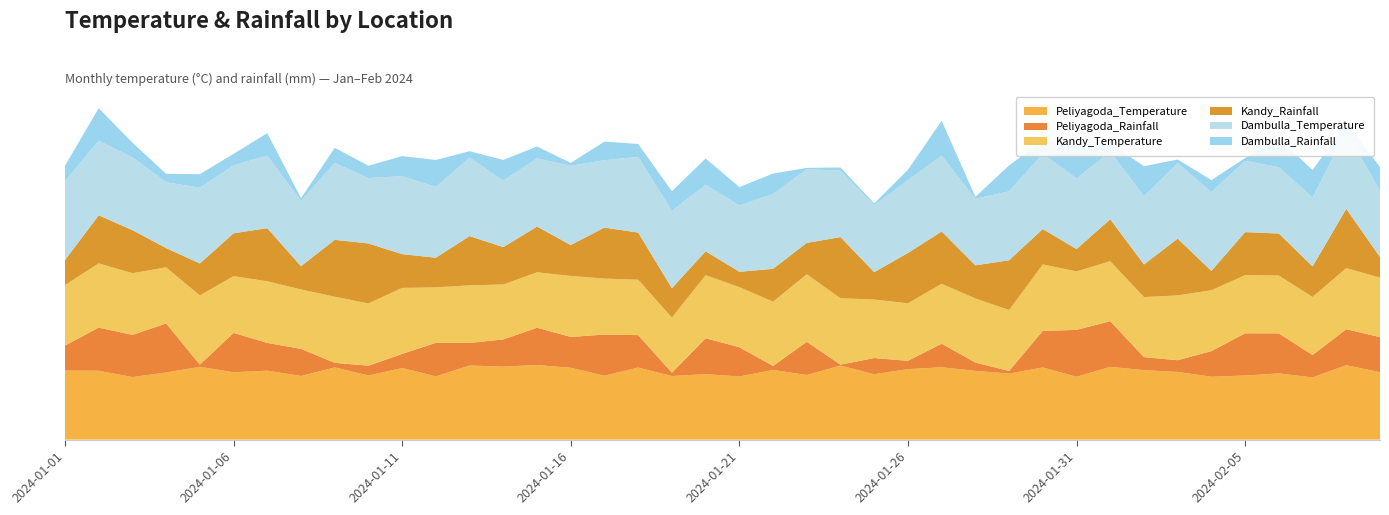

Reading left to right, extract all data points from this chart.

Peliyagoda_Temperature: 27.8	27.7	25.2	27.0	29.3	27.1	27.7	25.6	29.0	25.8	28.8	25.4	29.8	29.4	30.0	28.9	25.7	29.0	25.6	26.3	25.4	28.0	26.0	29.8	26.3	28.4	29.1	27.7	26.6	29.0	25.2	29.3	27.9	27.2	25.3	25.8	26.6	25.0	29.9	27.1
Peliyagoda_Rainfall: 10.1	17.4	17.0	19.7	0.9	15.8	11.2	10.9	1.9	3.9	5.7	13.5	9.1	10.9	15.0	12.4	16.6	13.1	1.3	14.4	11.8	1.6	13.4	0.4	6.5	3.3	9.5	3.4	1.1	14.7	18.9	18.4	5.2	4.7	10.3	17.0	16.1	9.0	14.5	14.1
Kandy_Temperature: 24.3	25.8	24.8	22.6	27.8	22.8	24.8	23.9	26.6	25.1	26.5	22.3	23.1	22.1	22.3	24.5	22.5	22.3	22.2	25.4	24.2	25.9	27.2	26.7	23.5	23.1	24.1	25.8	24.5	26.7	23.5	24.1	24.2	26.1	24.5	23.4	23.2	23.3	24.6	23.9
Kandy_Rainfall: 10.1	19.3	17.3	7.8	12.9	17.2	21.4	9.3	22.9	24.1	13.6	11.9	19.8	15.0	18.4	12.4	20.5	18.9	11.8	9.6	6.2	13.2	12.6	24.6	11.0	20.2	21.1	13.3	20.0	14.2	9.0	16.9	13.1	22.8	7.8	17.3	16.9	12.3	23.8	8.3
Dambulla_Temperature: 31.8	30.1	29.3	26.5	30.5	27.3	29.2	26.3	31.0	26.3	31.4	28.5	31.6	26.8	27.4	31.9	27.1	30.4	31.2	26.7	26.7	30.2	29.6	26.8	26.9	29.3	30.5	26.7	27.7	30.3	28.4	27.2	27.5	30.4	31.7	28.6	26.7	27.7	31.3	26.7
Dambulla_Rainfall: 6.2	13.1	5.9	3.4	5.4	4.6	9.0	1.1	6.0	4.9	8.1	10.8	2.6	8.3	4.8	1.1	7.5	5.2	7.9	10.6	7.4	8.1	0.6	1.2	0.7	4.2	14.0	0.8	10.4	5.4	13.5	3.3	12.0	1.5	4.8	1.1	11.3	11.1	3.2	9.5